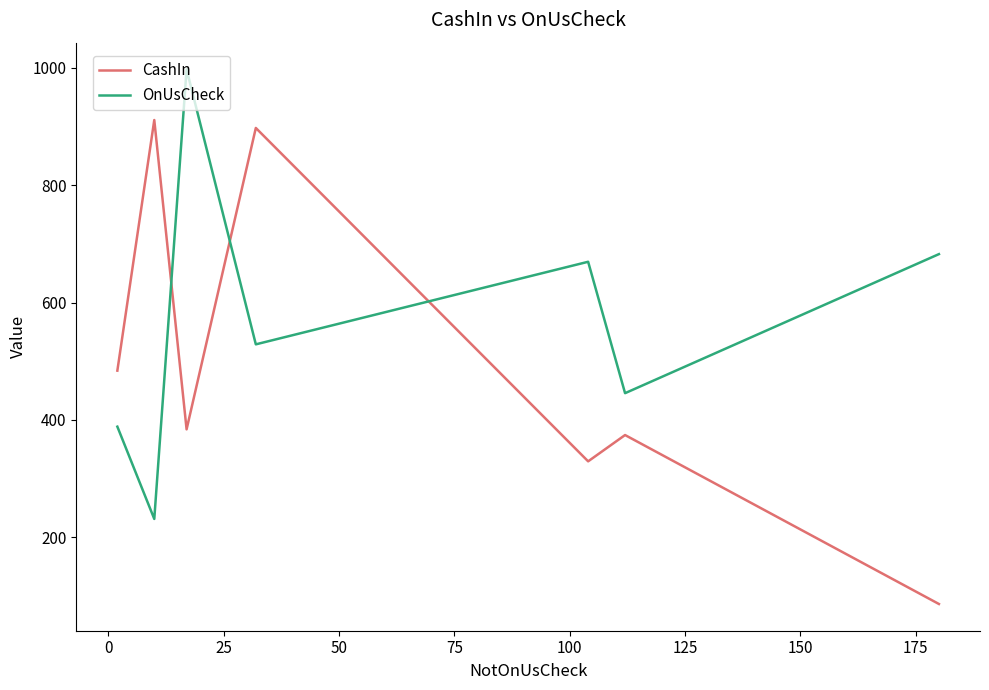

What are all the series names shown in the legend?

CashIn, OnUsCheck